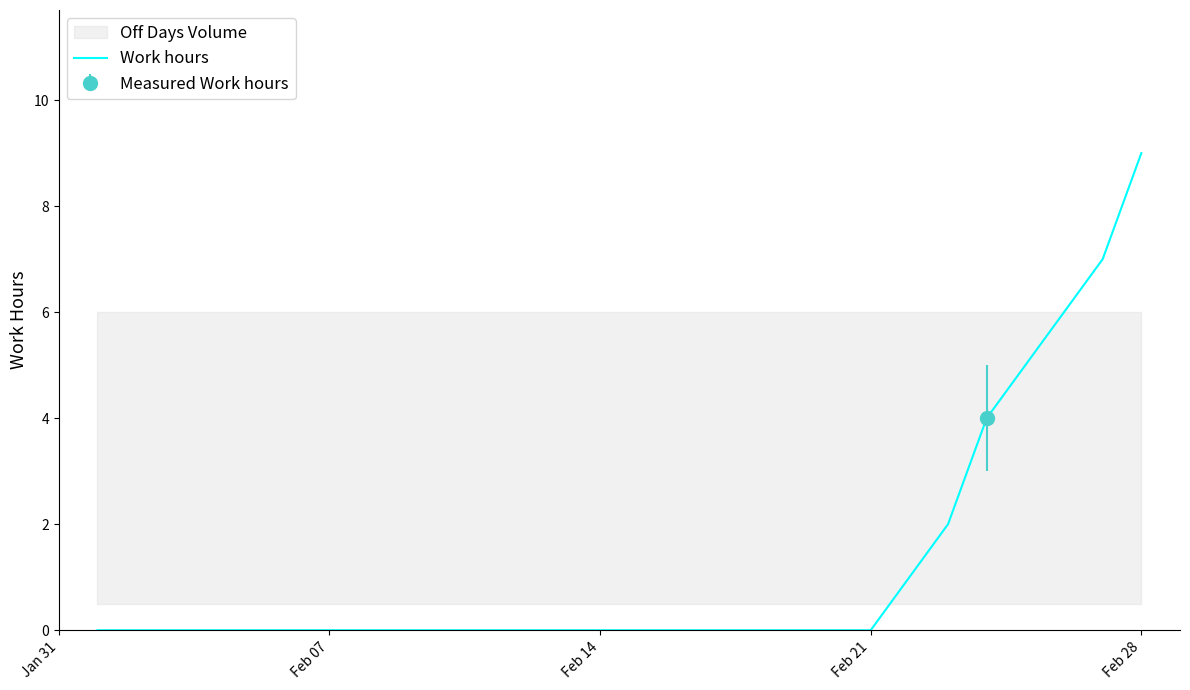

Which category has the highest value in the Work hours series?

Feb 28